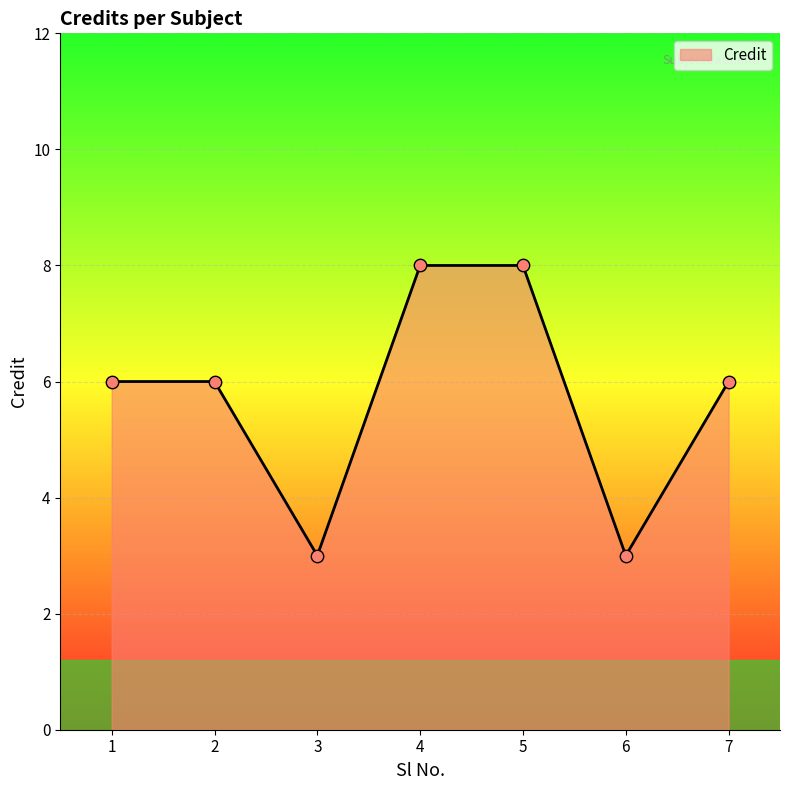

What is the change in value from 4 to 7?

-2